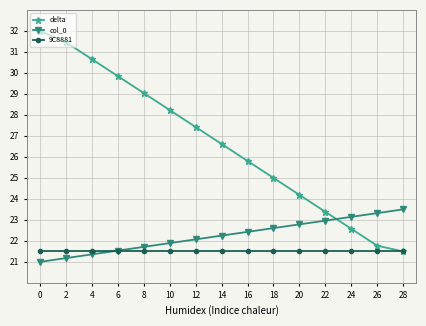

Is the value of 9C8881 at 18 greater than the value of delta at 26?

No